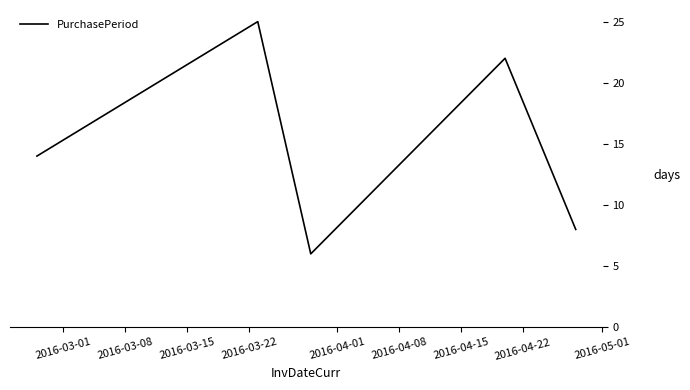

What is the difference between the maximum and minimum values?

19